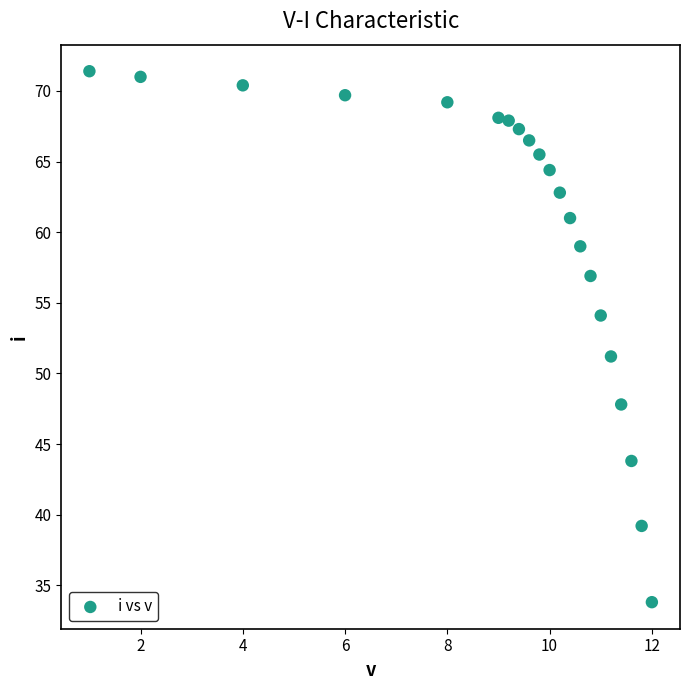

What Y value in the scatter plot is closest to 52?

51.2